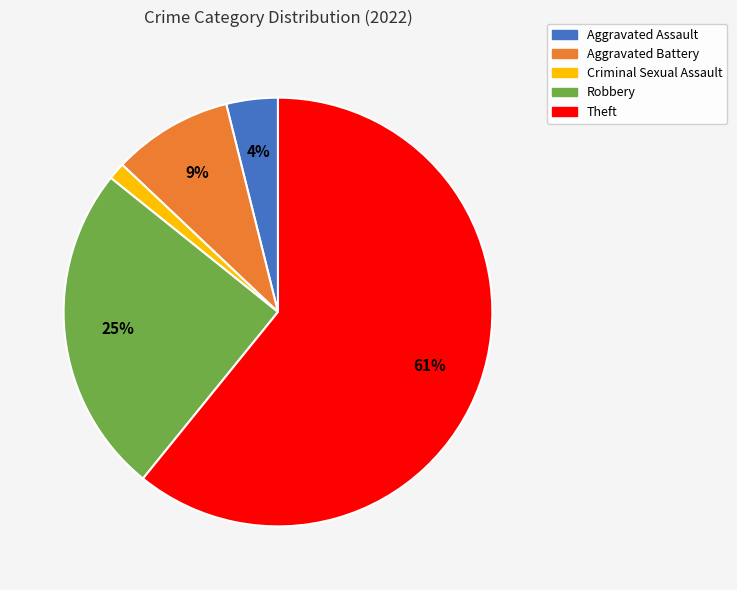

Is it true that Robbery is 25% of the pie?

True